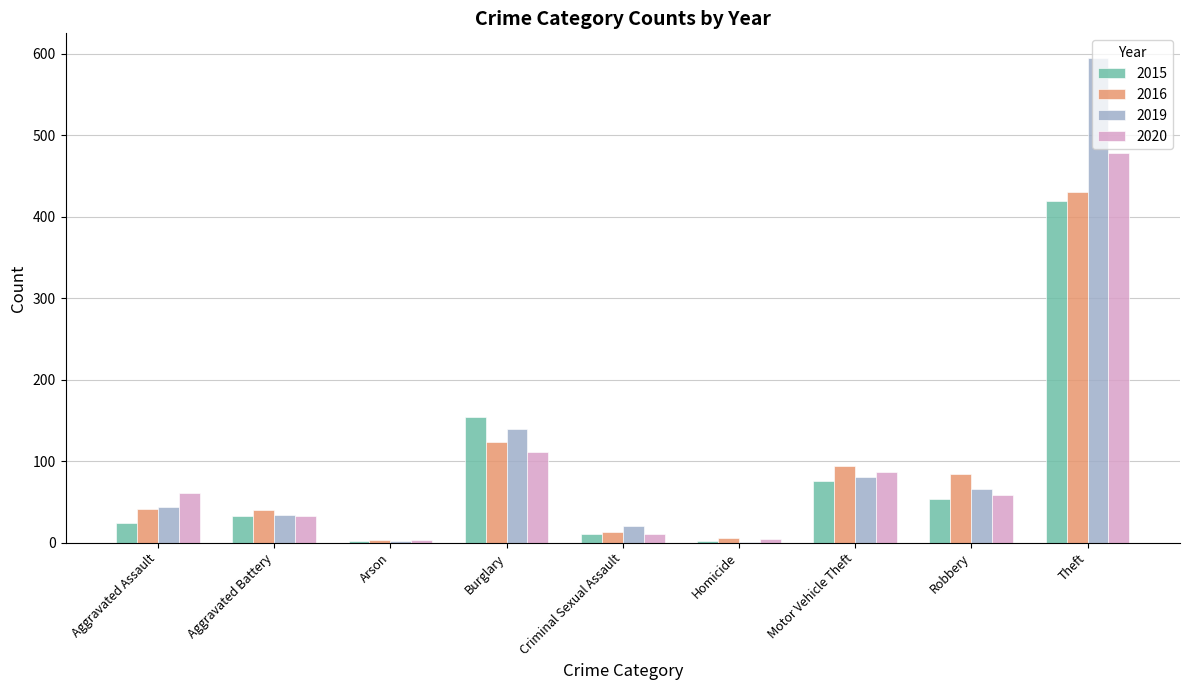

Does the chart contain stacked bars?

No